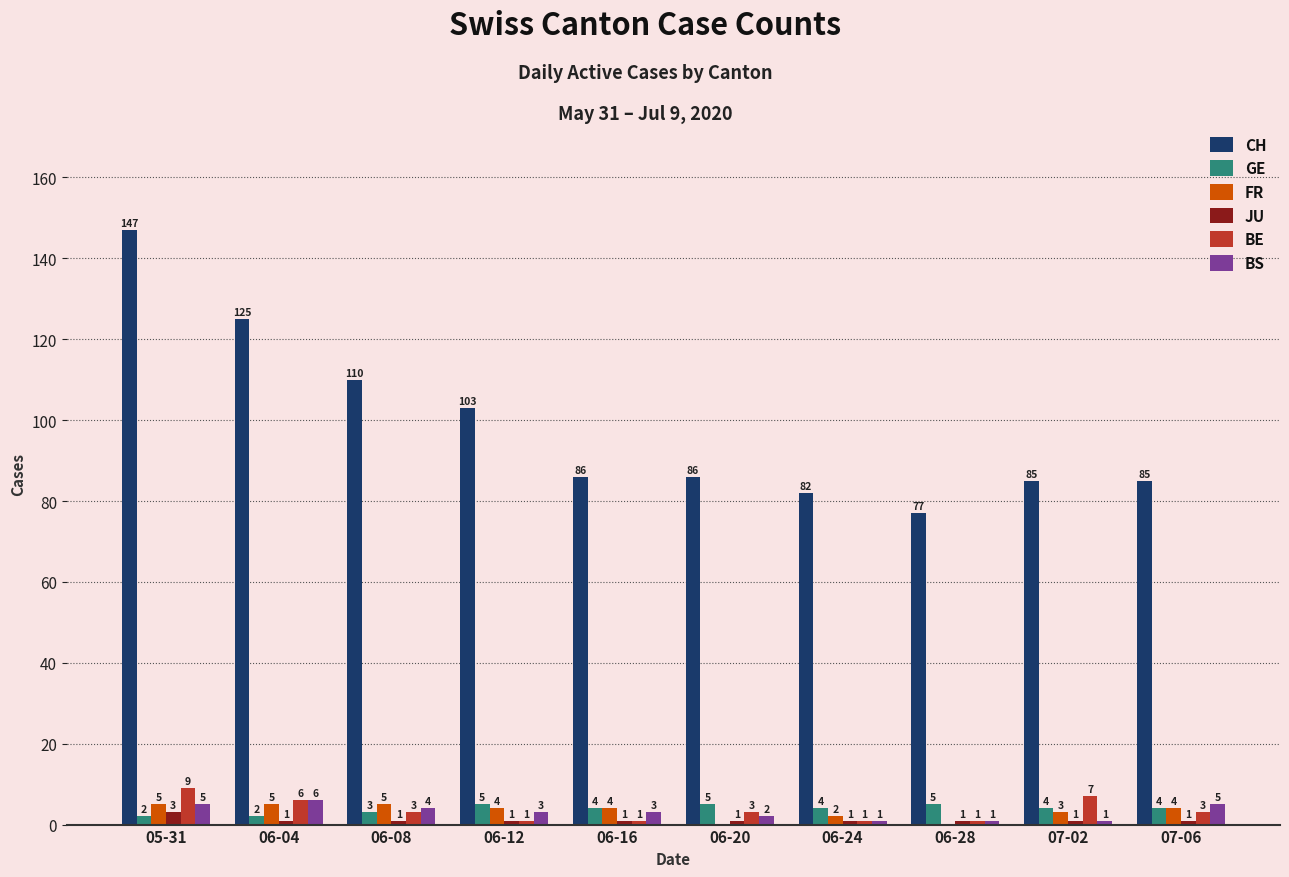

True or false: BE has a value of 1 at 06-28.

True